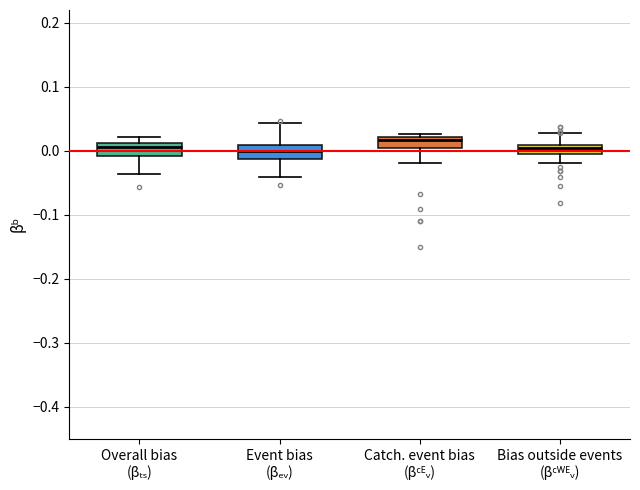

Where is the lower edge of the box for Catch. event bias (βᶜᴱᵥ) on the y-axis? The values are not printed on the chart, so give them approximately, as read against the axis.

0.00